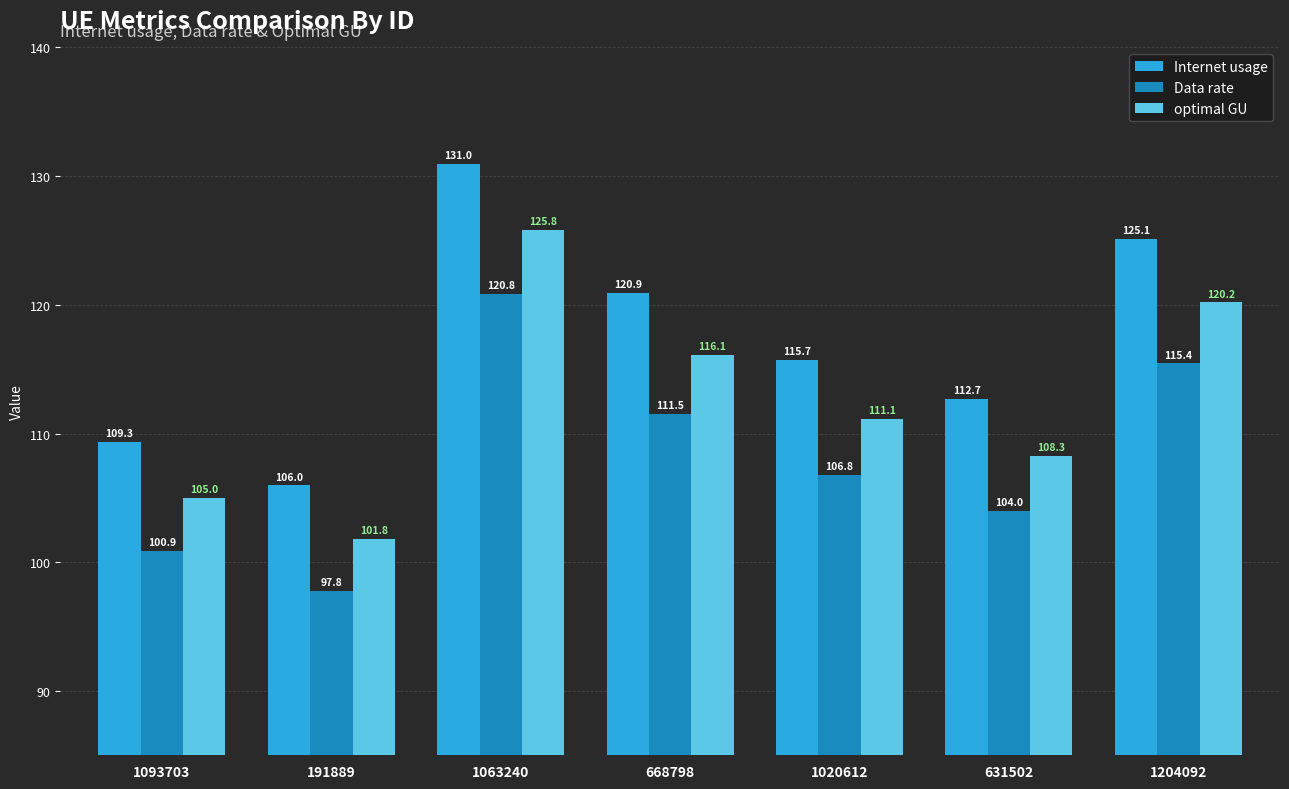

At which category is the sum across all series the highest?

1063240